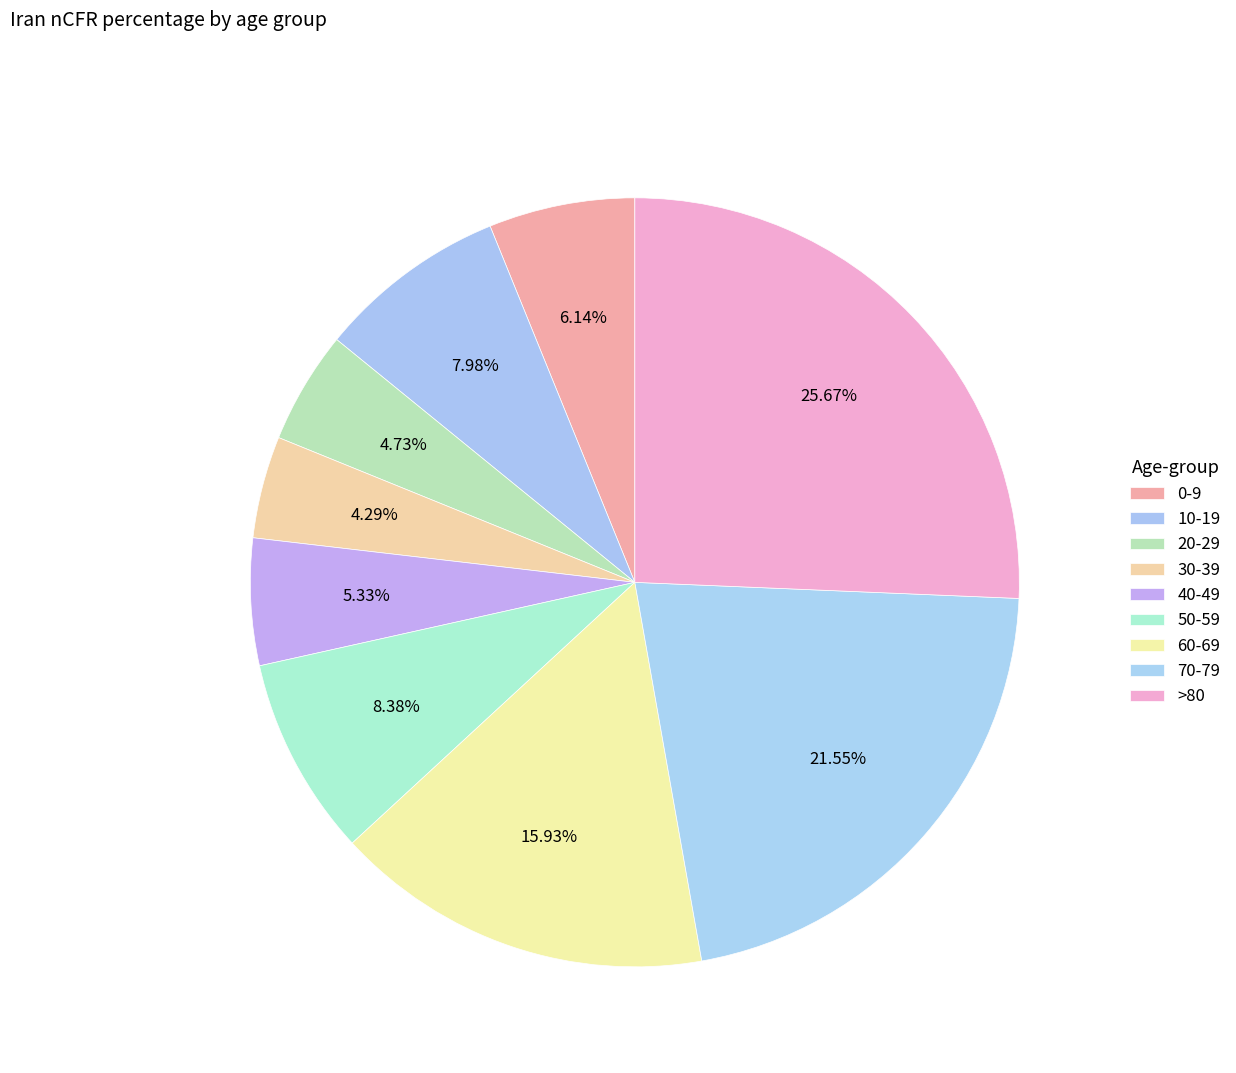

True or false: 10-19 accounts for 8% of the total.

True